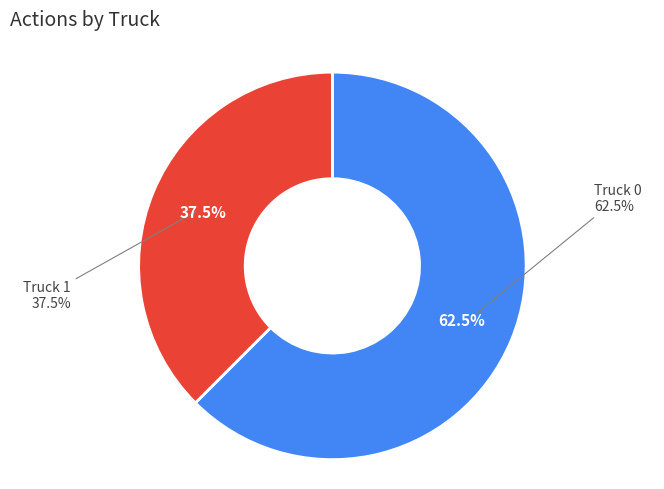

Which slice is the smallest?

Truck 1